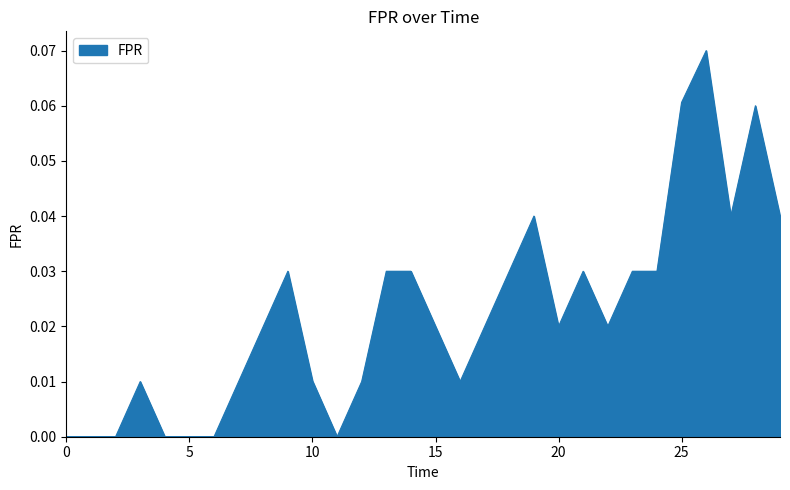

Is this an area chart (filled region under the line)?

Yes